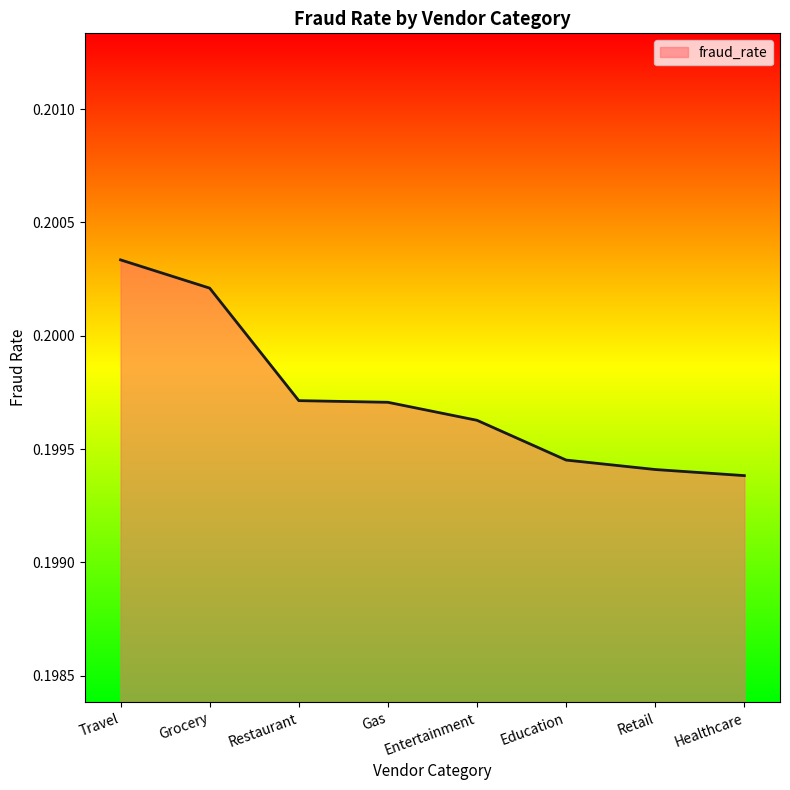

Where is the data nearest to the value 0?

Healthcare